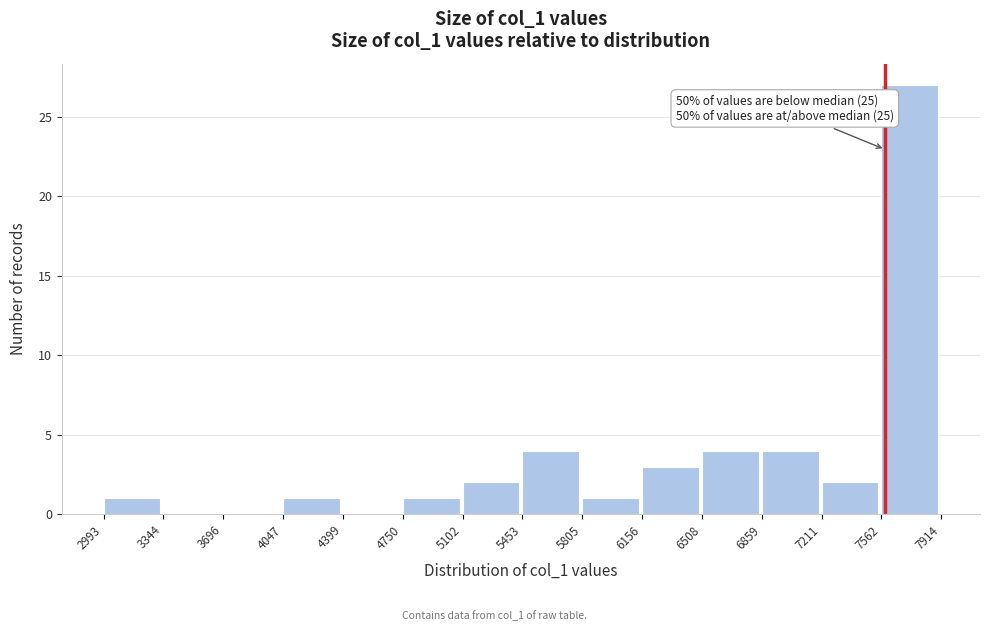

Which range on the x-axis has the tallest bar?

7562 to 7914